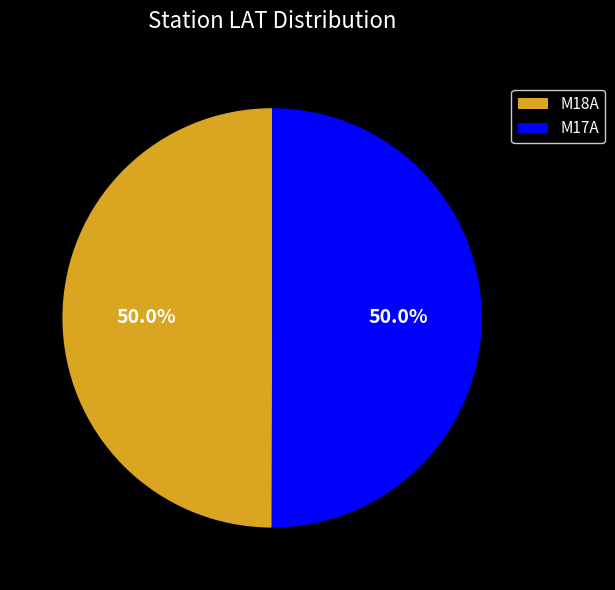

What is the total percentage of M18A and M17A?

100.0%